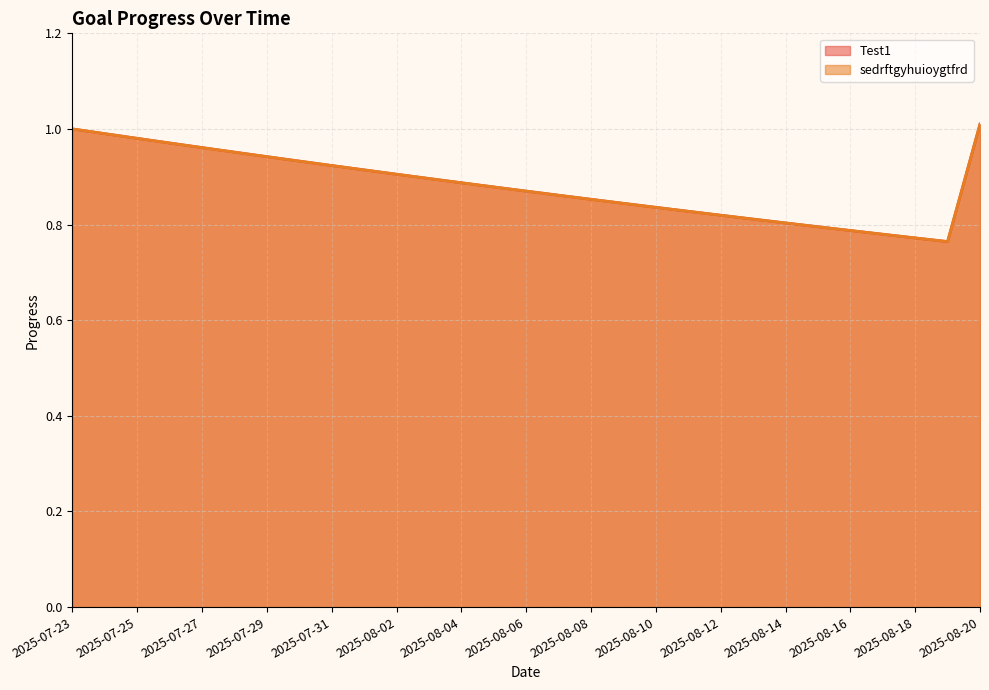

True or false: Test1 and sedrftgyhuioygtfrd cross at least once.

False